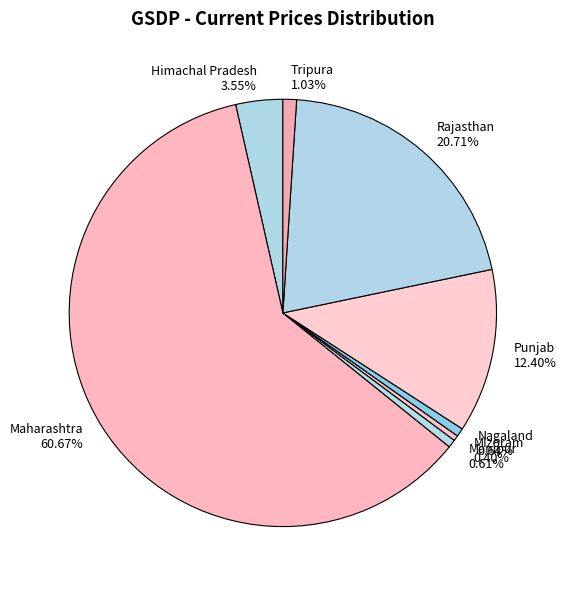

Is there a majority slice in this chart?

Yes